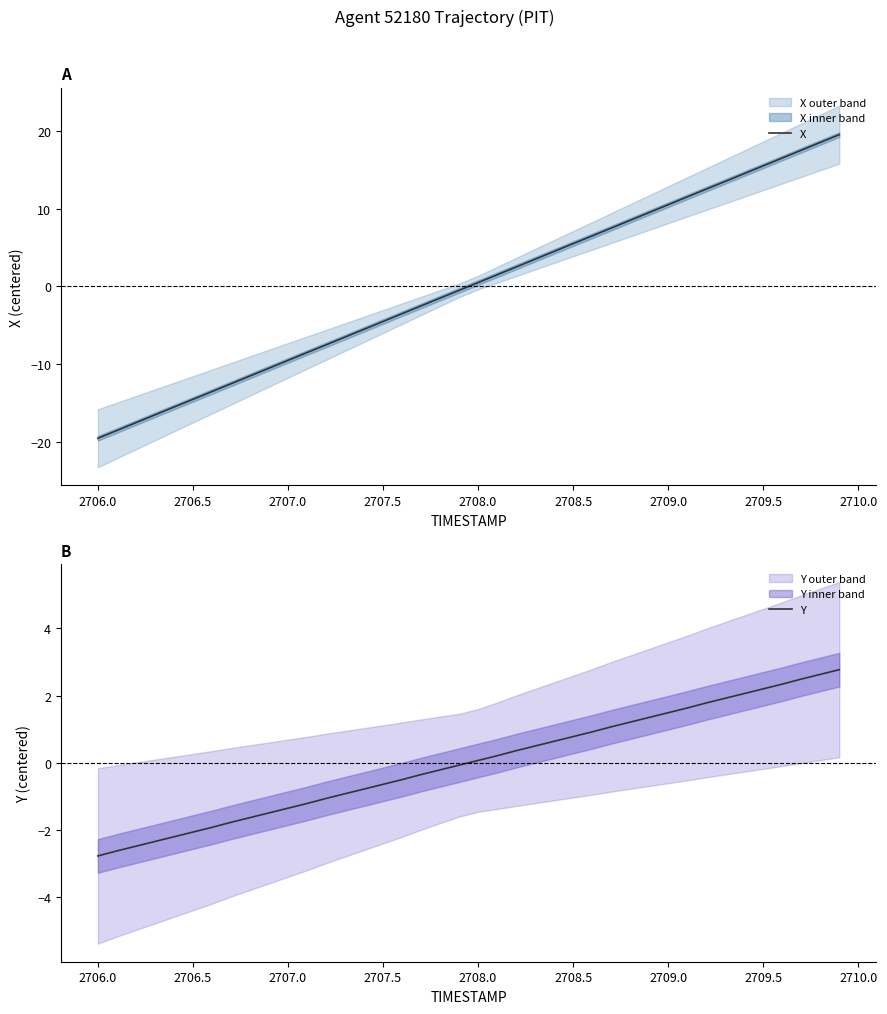

What is the minimum value for Y?

-2.8